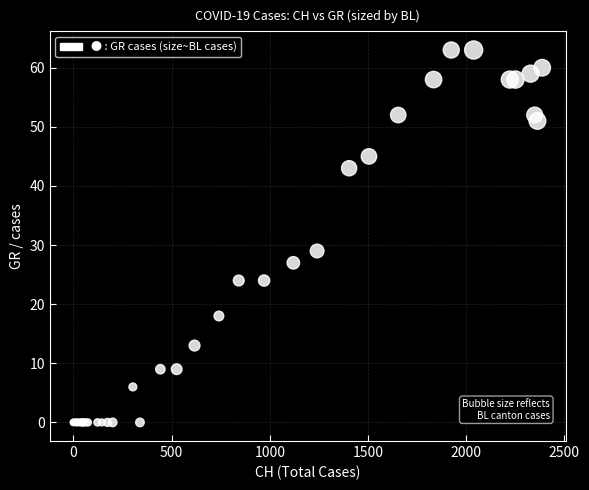

What Y value in the scatter plot is closest to 31?

29